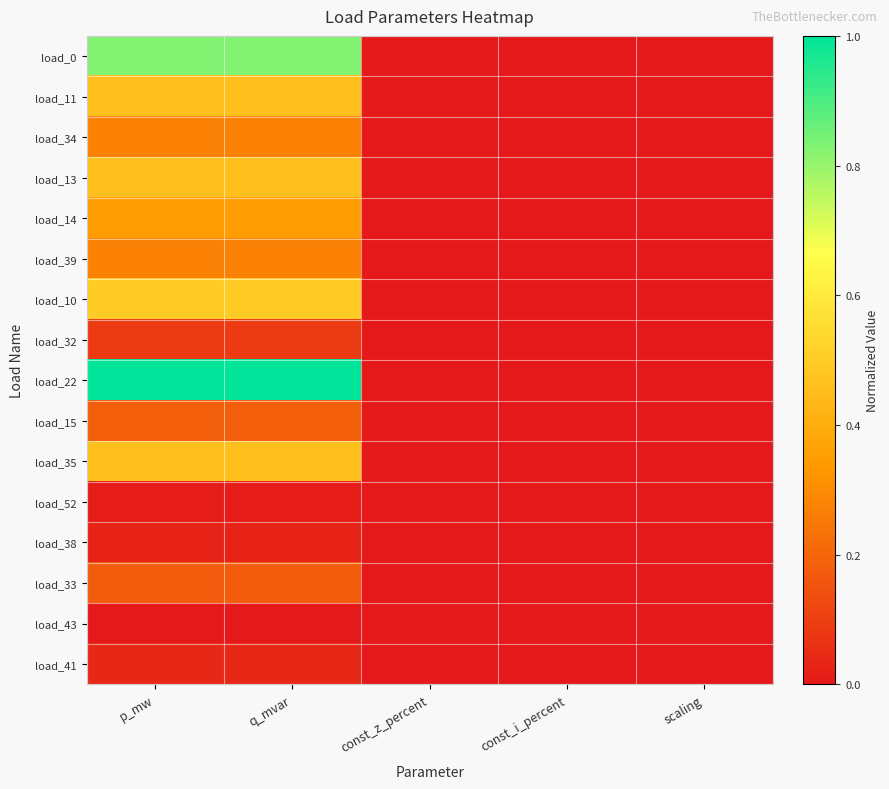

At which category does the chart reach its peak across all series?

p_mw